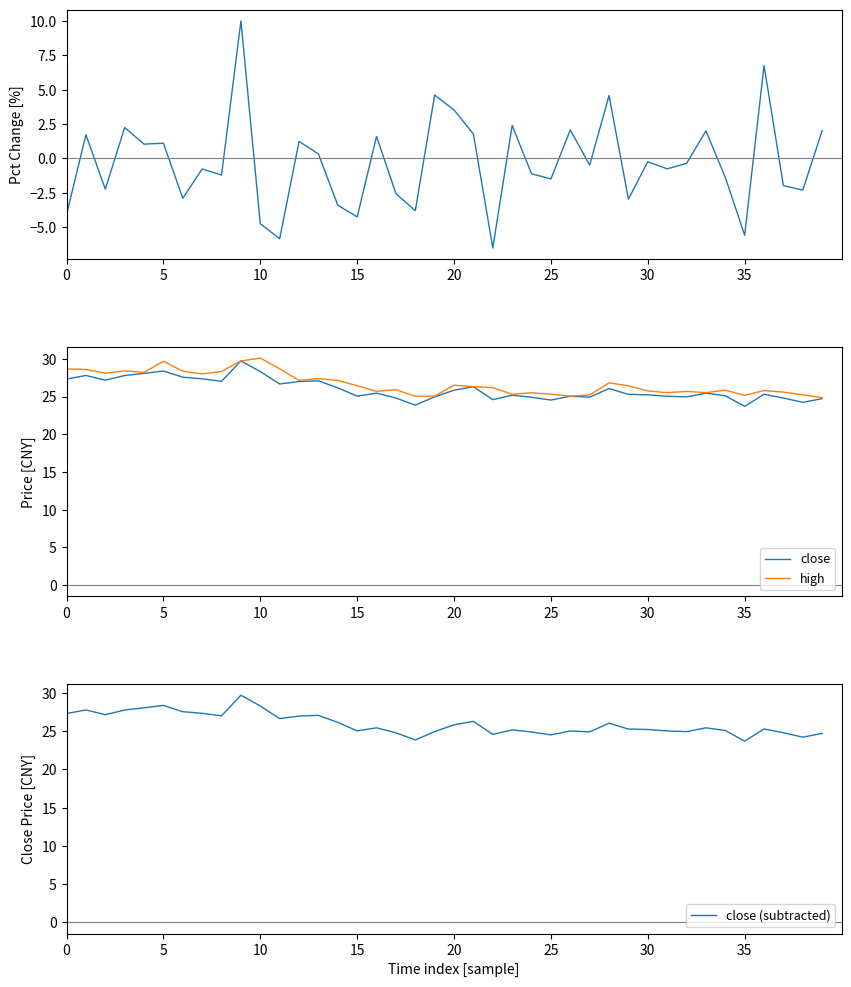

Is this an area chart (filled region under the line)?

No